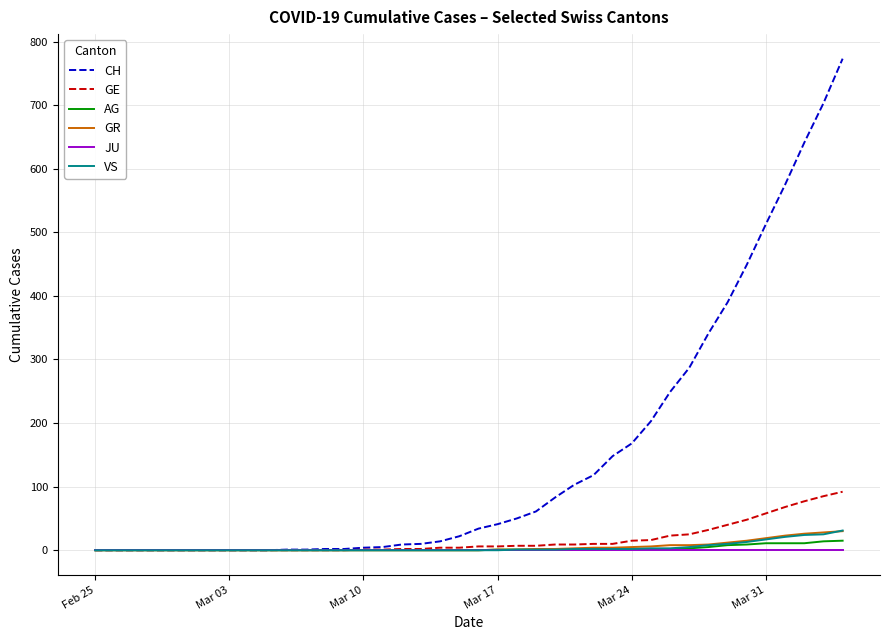

Which series has the widest spread of values?

CH